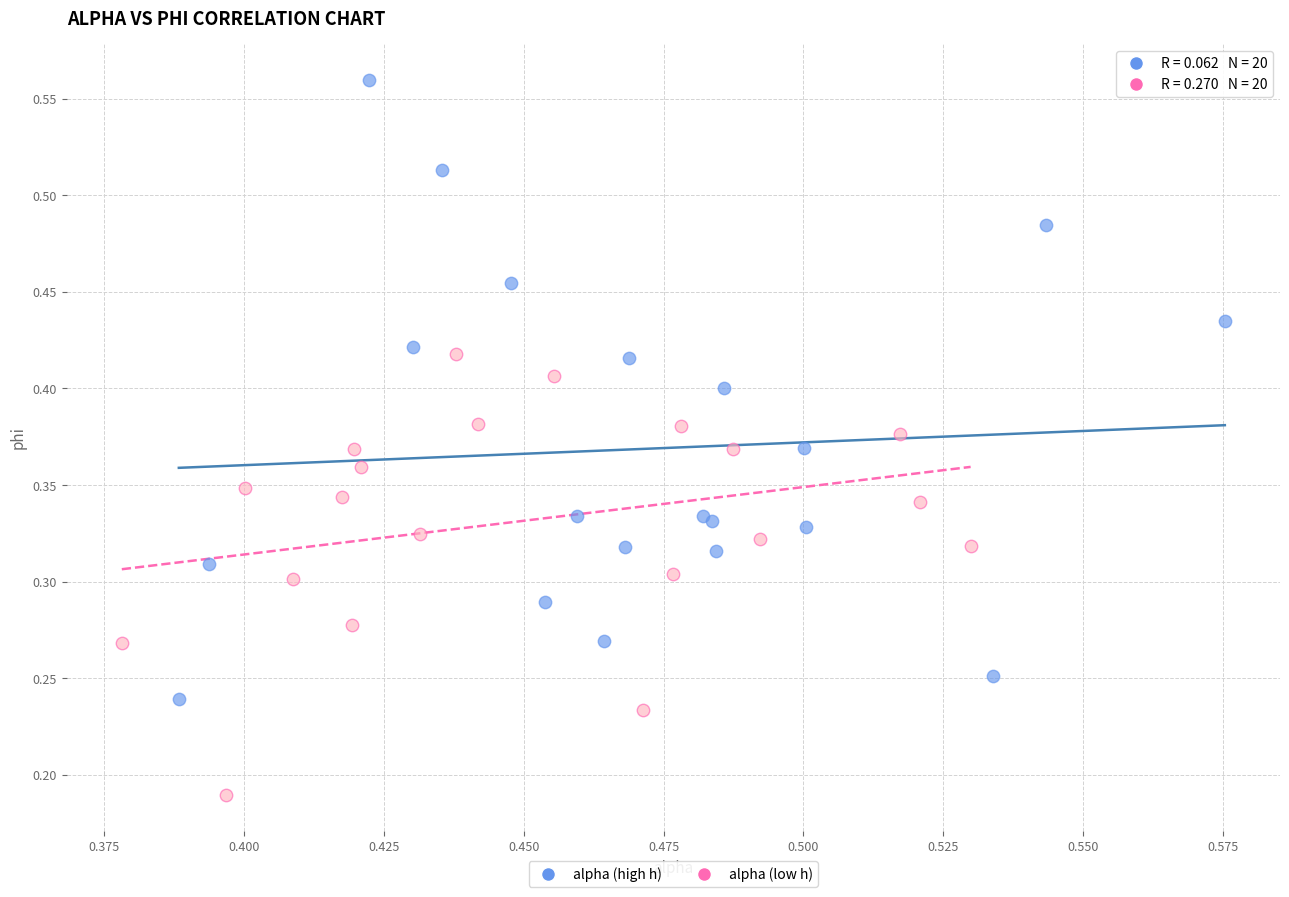

Which series reaches the minimum Y coordinate?

alpha (low h)